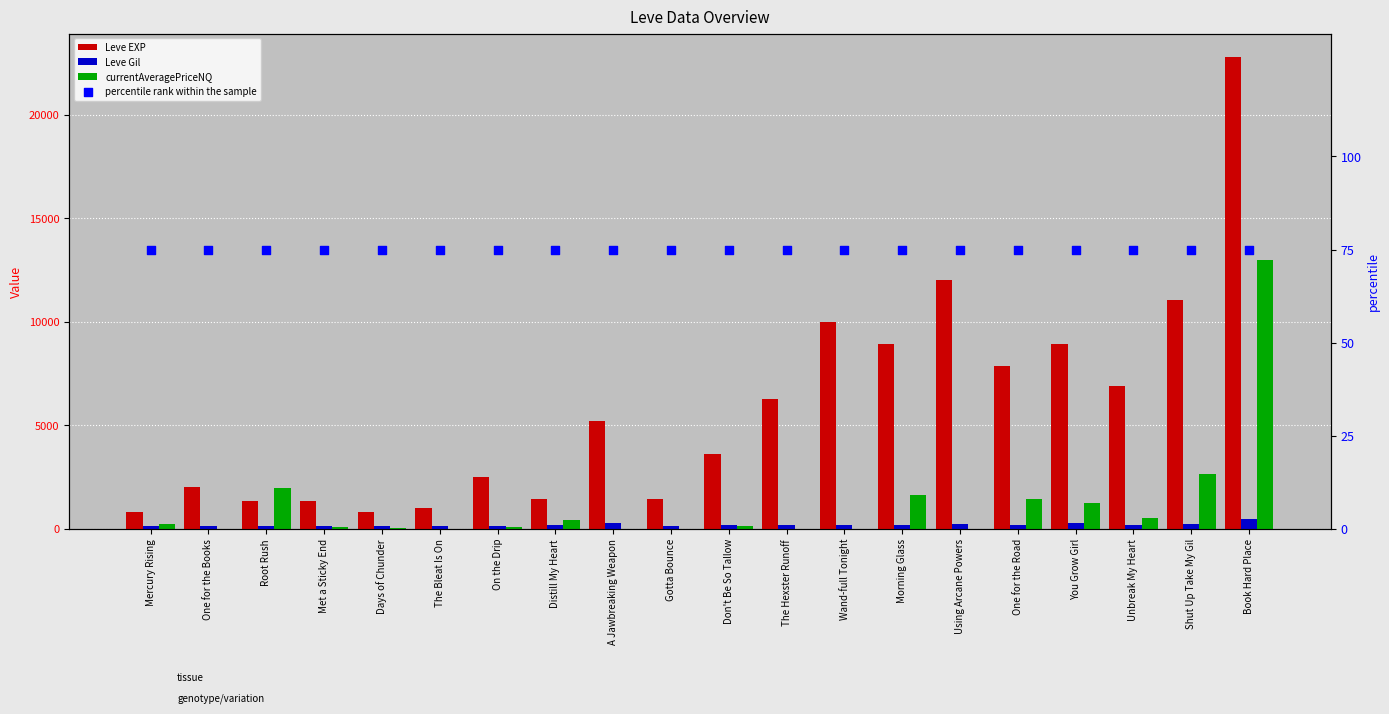

What are all the series names shown in the legend?

Leve EXP, Leve Gil, currentAveragePriceNQ, percentile rank within the sample